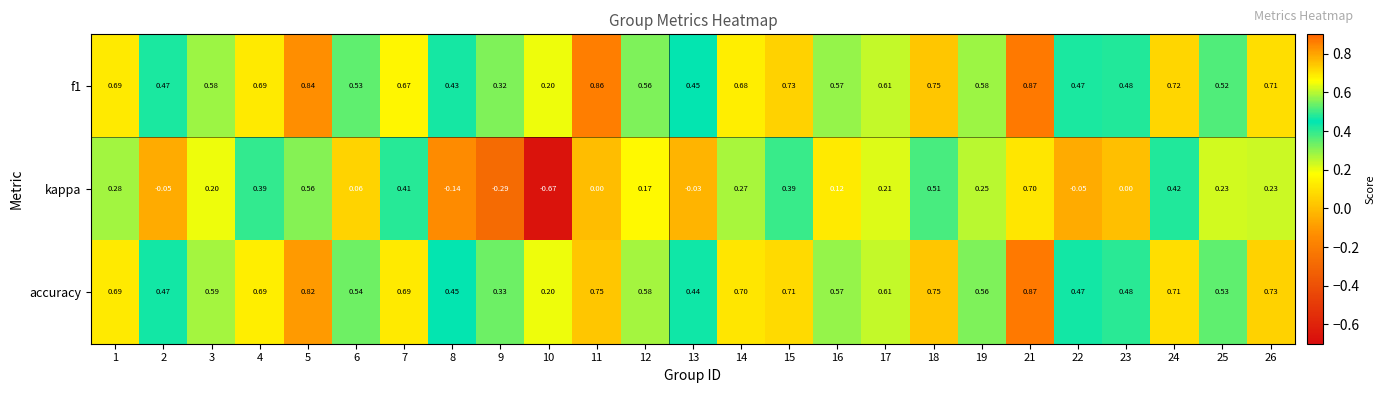

Which series has the widest spread of values?

kappa